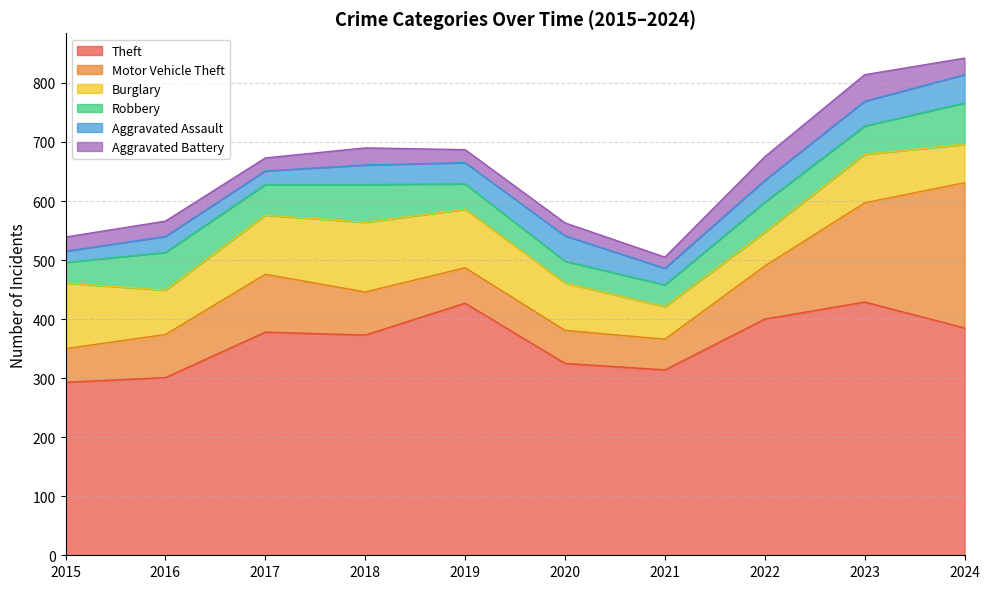

Which category has the highest value in the Motor Vehicle Theft series?

2024